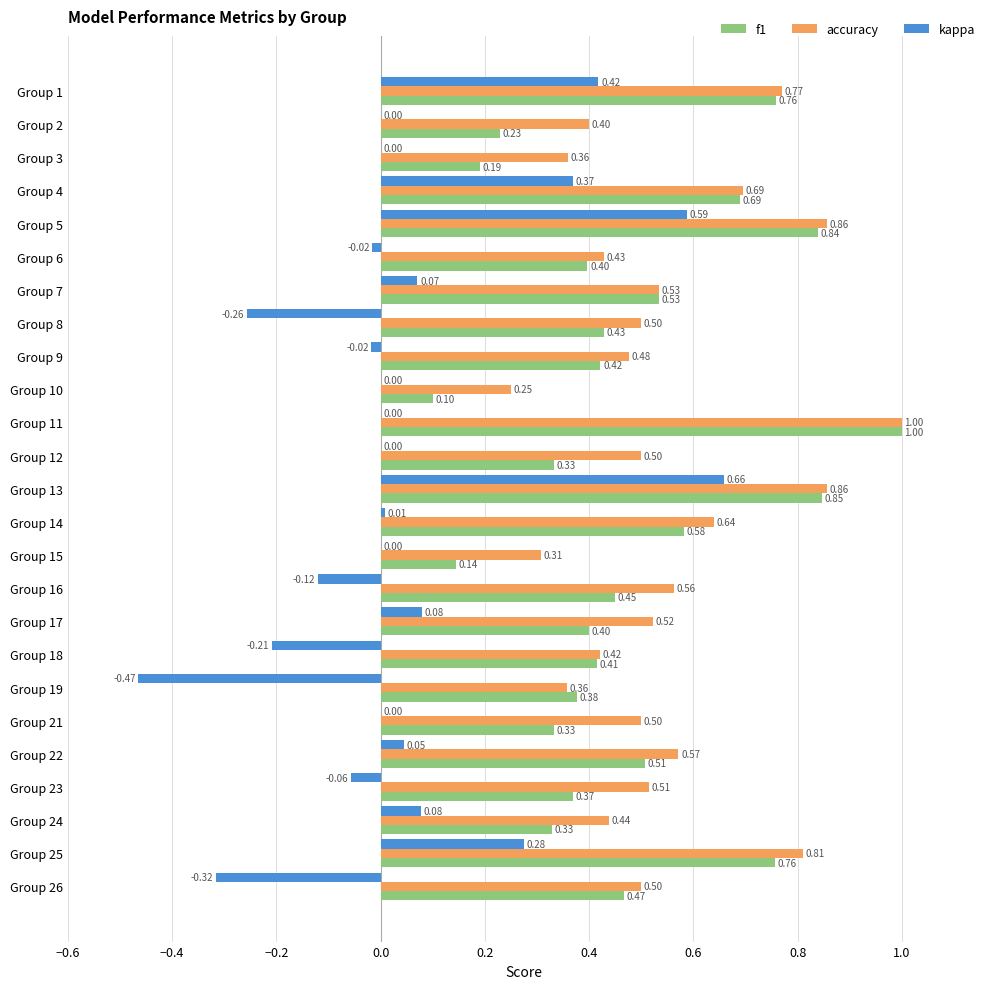

At which category is the sum across all series the highest?

Group 13